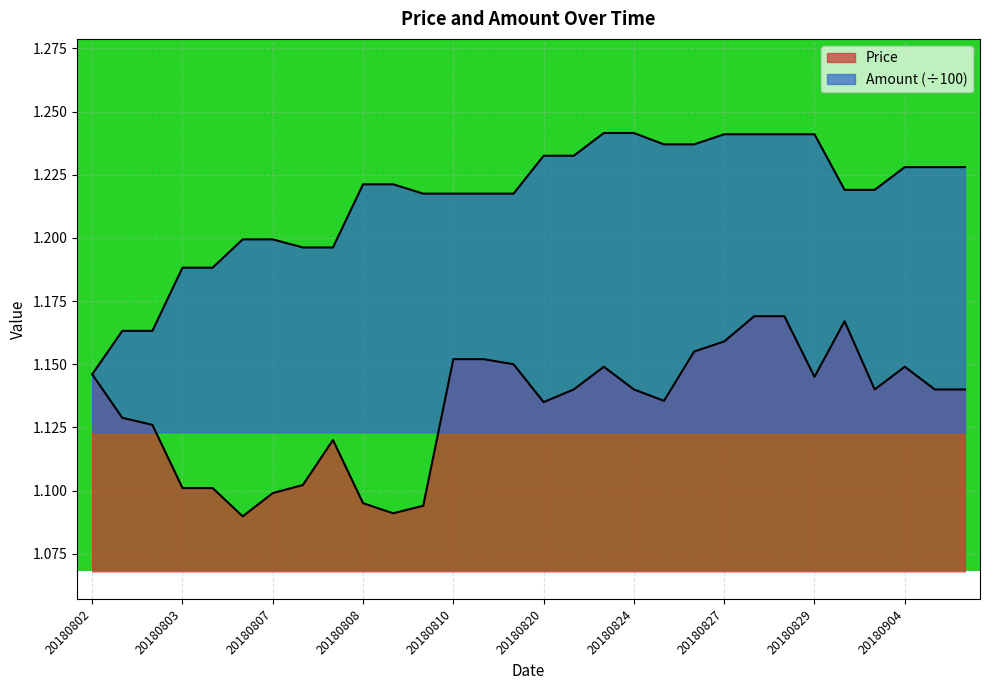

True or false: Amount has a value of 1.2 at 20180809.

True